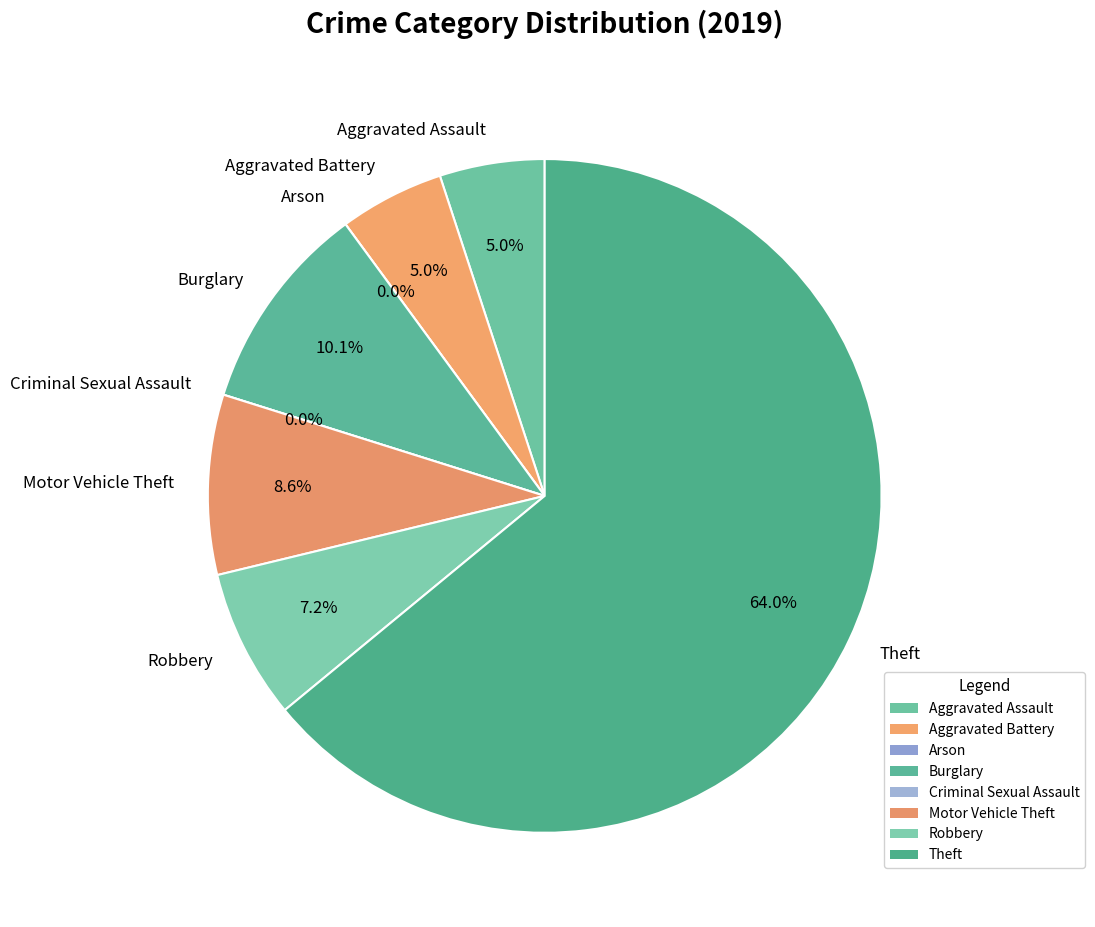

Which slice is the smallest?

Arson